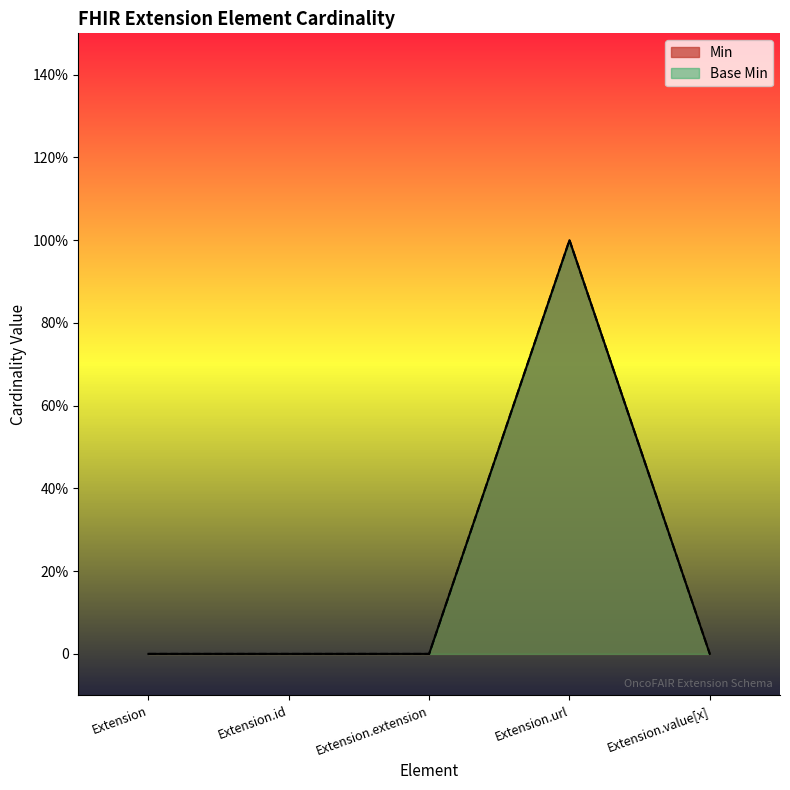

At which category is the sum across all series the highest?

Extension.url